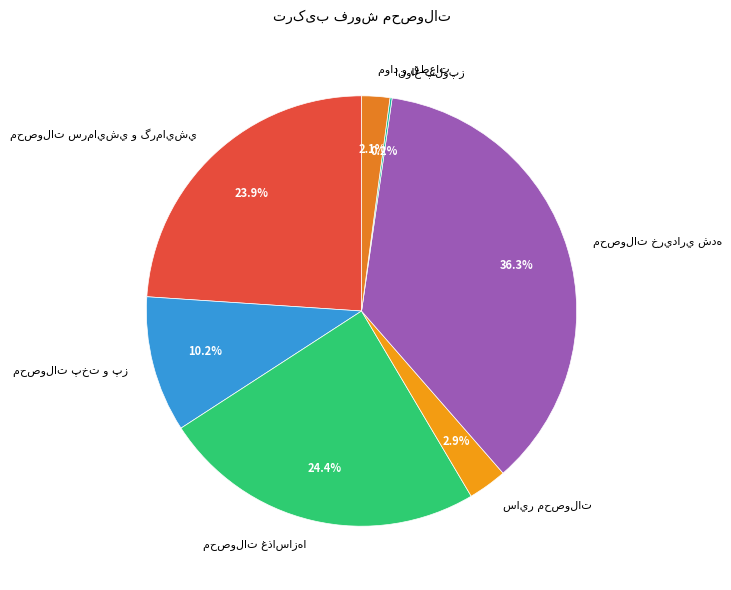

Does any single category account for the majority?

No